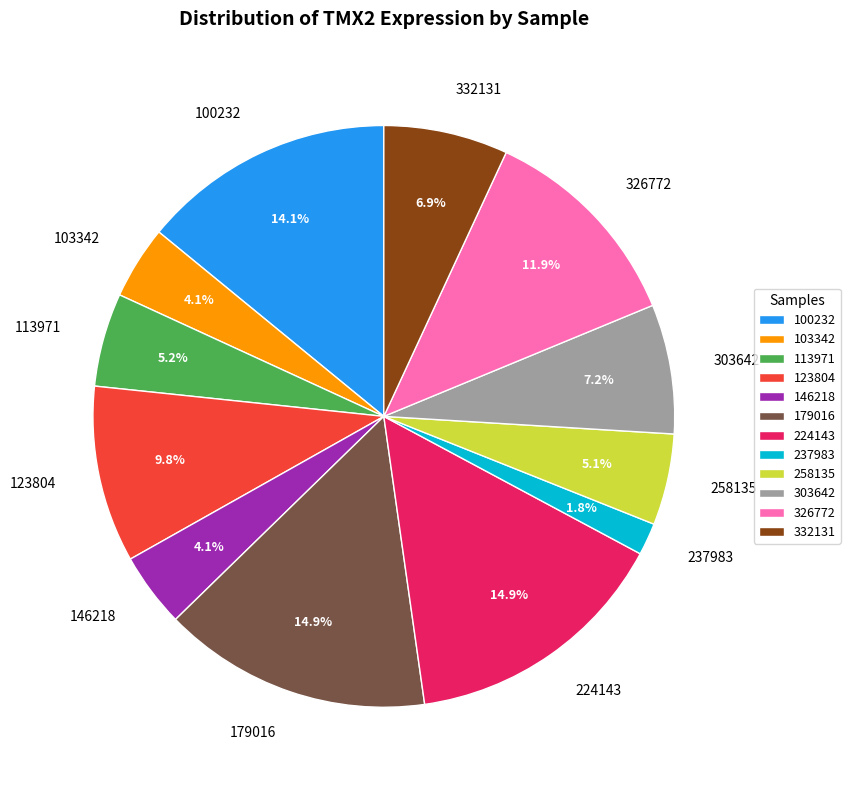

Combined, do 113971 and 123804 account for over 50%?

No